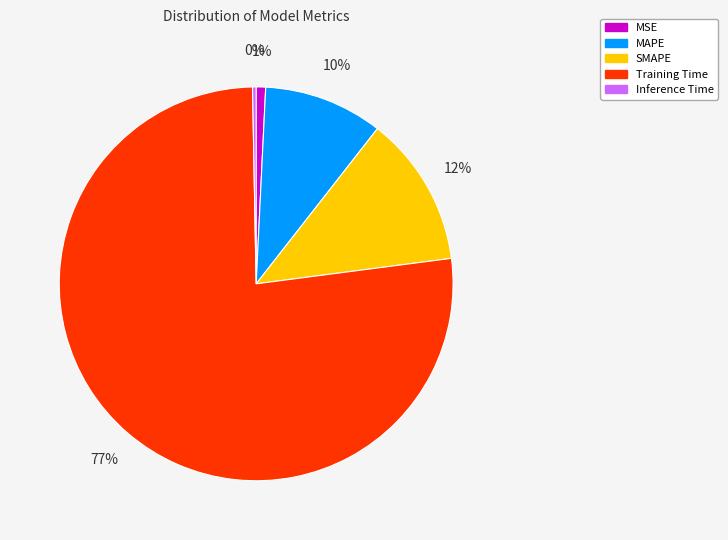

Is it true that SMAPE is 12% of the pie?

True